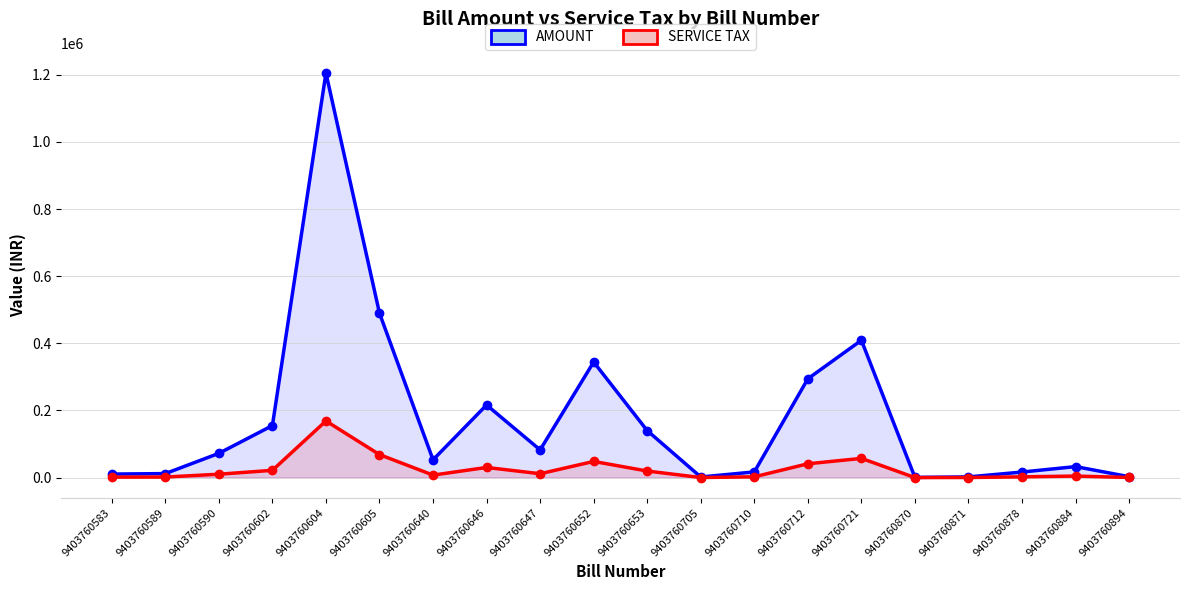

Rank the categories by SERVICE TAX value from lowest to highest.

9403760870, 9403760705, 9403760871, 9403760894, 9403760583, 9403760589, 9403760878, 9403760710, 9403760884, 9403760640, 9403760590, 9403760647, 9403760653, 9403760602, 9403760646, 9403760712, 9403760652, 9403760721, 9403760605, 9403760604